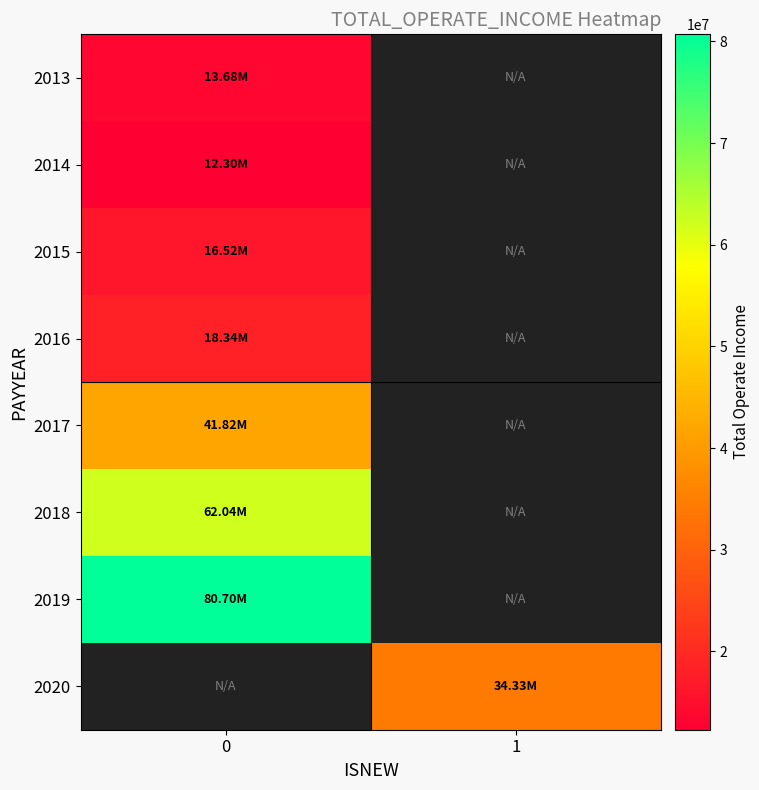

Rank the categories by 2018 value from highest to lowest.

0, 1